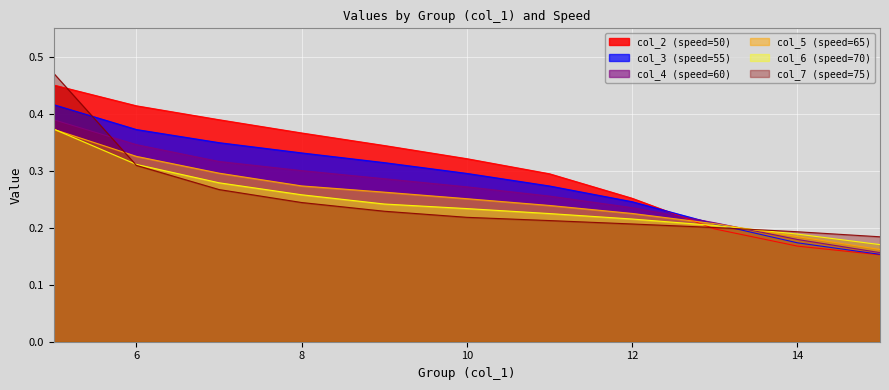

True or false: col_4 (speed=60) has a value of 0.3 at 8.

True